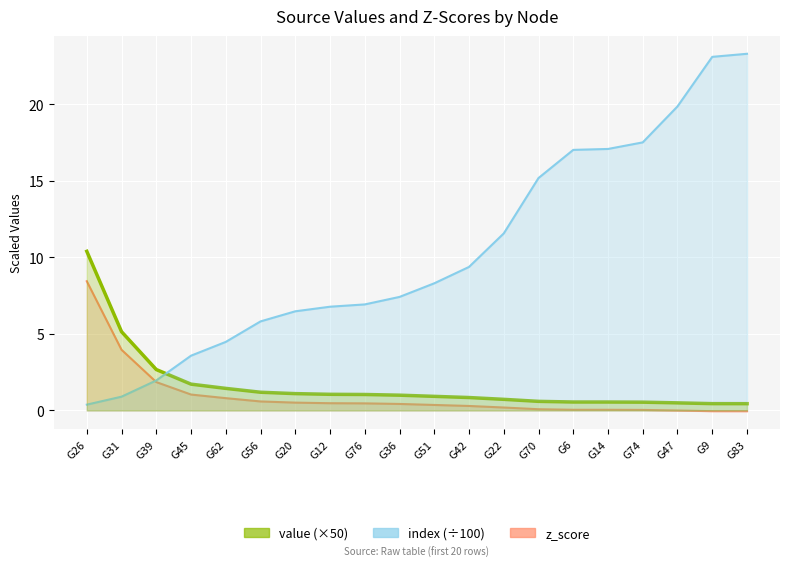

The value of value (×50) at G20 is 1.1. True or false?

True